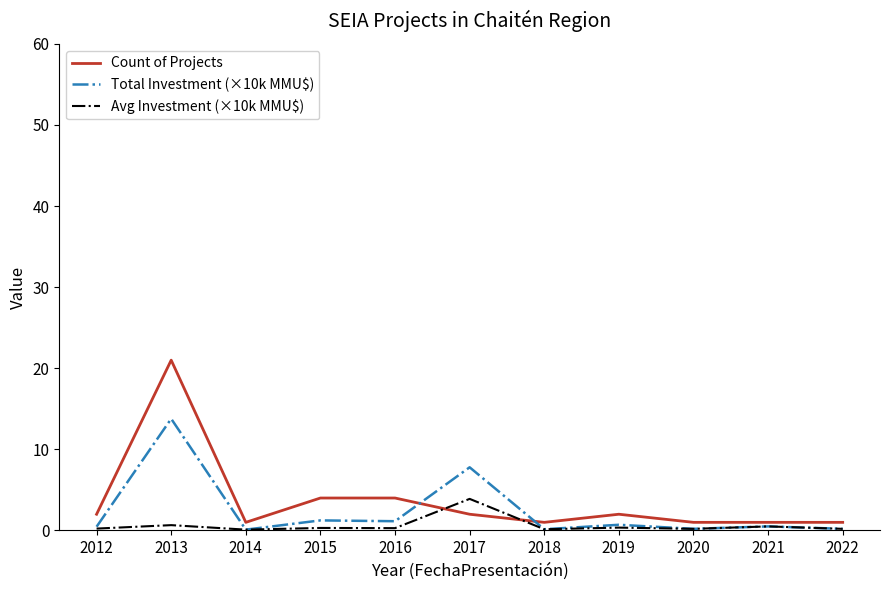

In Avg Investment (×10k MMU$), how many points are lower than both neighbors (excluding endpoints)?

4